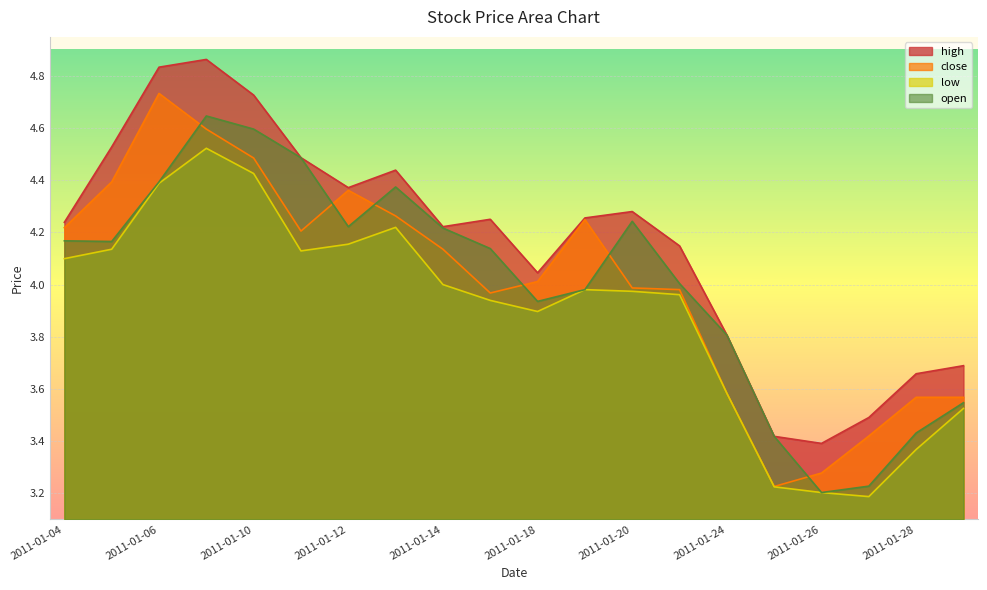

How many data points in close are less than 4?

9